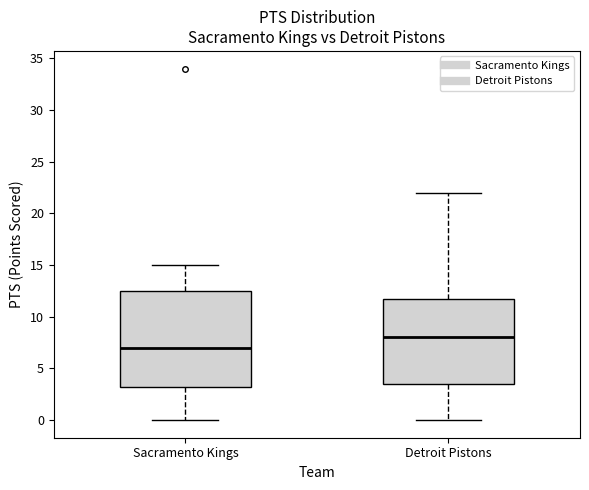

Which box's median line is the highest?

Detroit Pistons